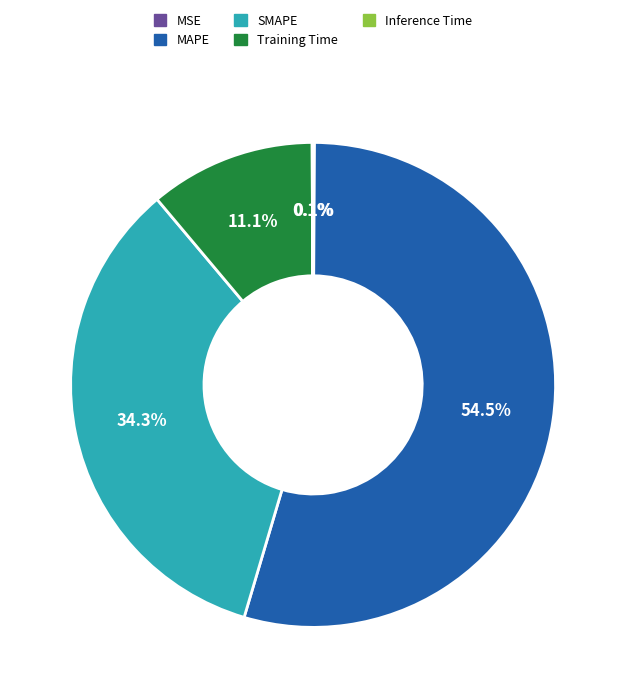

Which category has the biggest portion of the pie?

MAPE